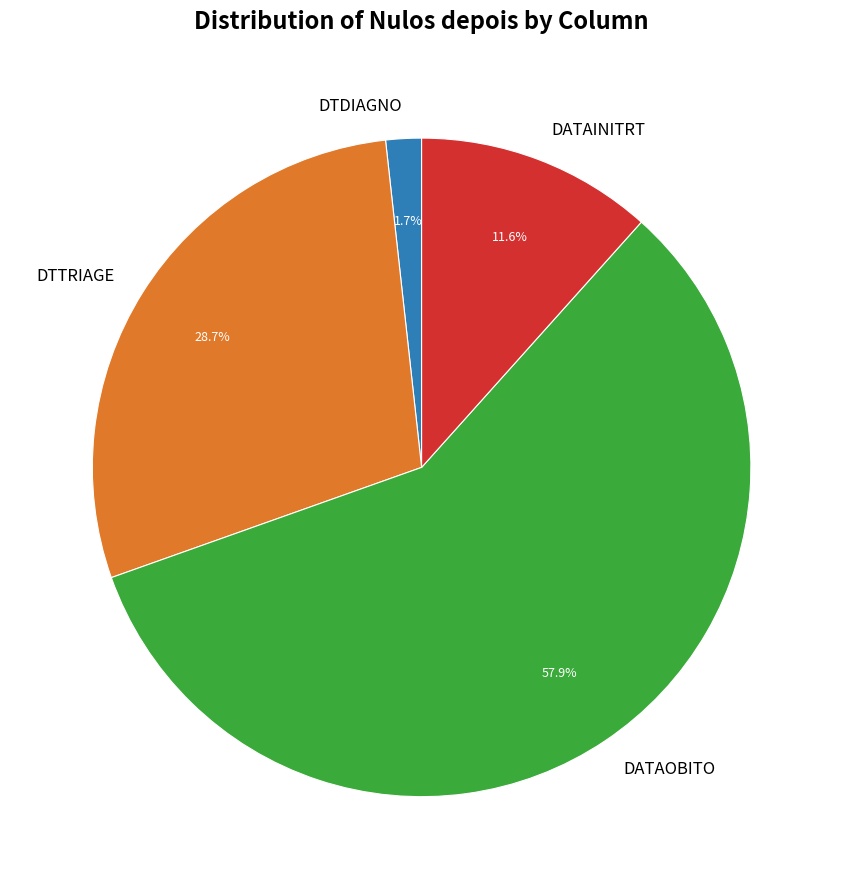

Approximately how many times larger is the value at DTTRIAGE compared to DATAINITRT?

2.5